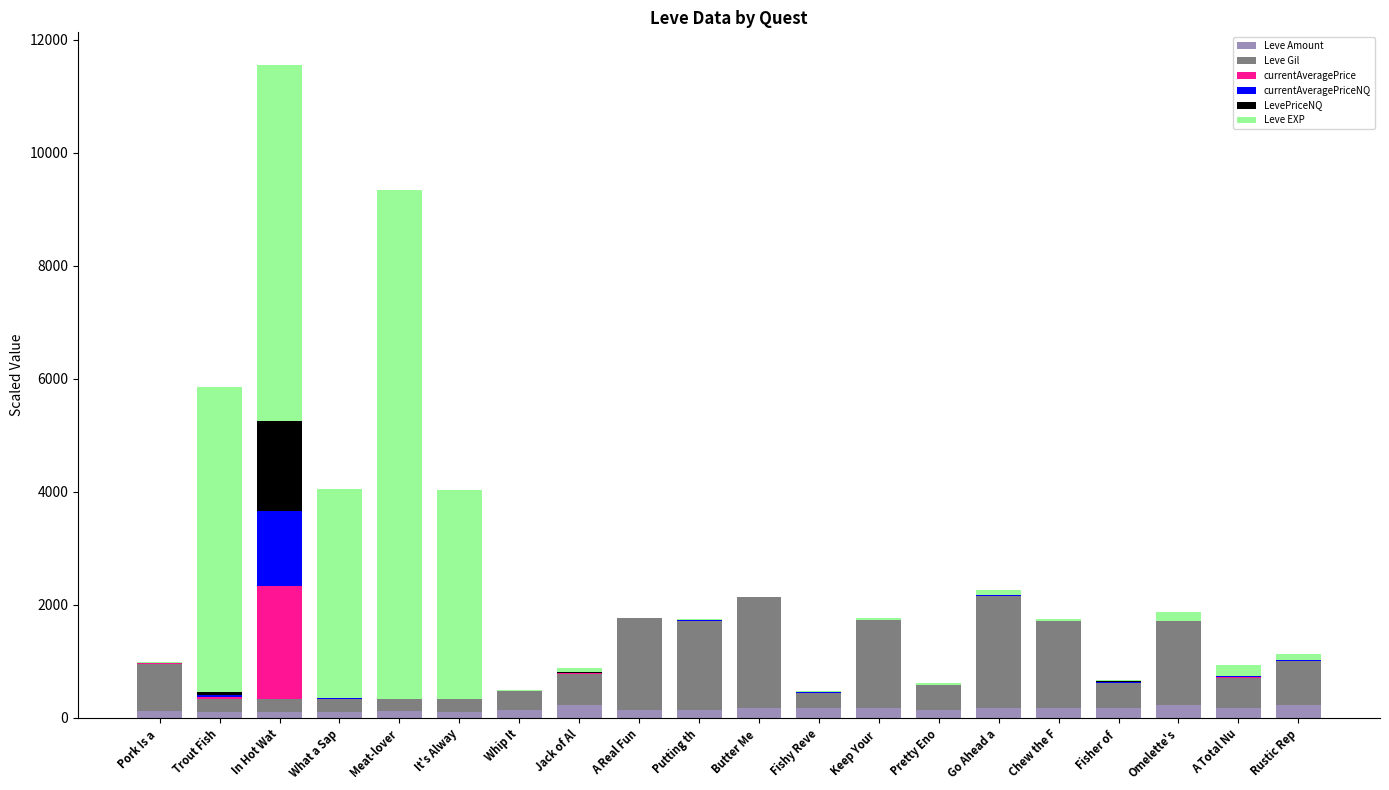

Are the bars horizontal?

No